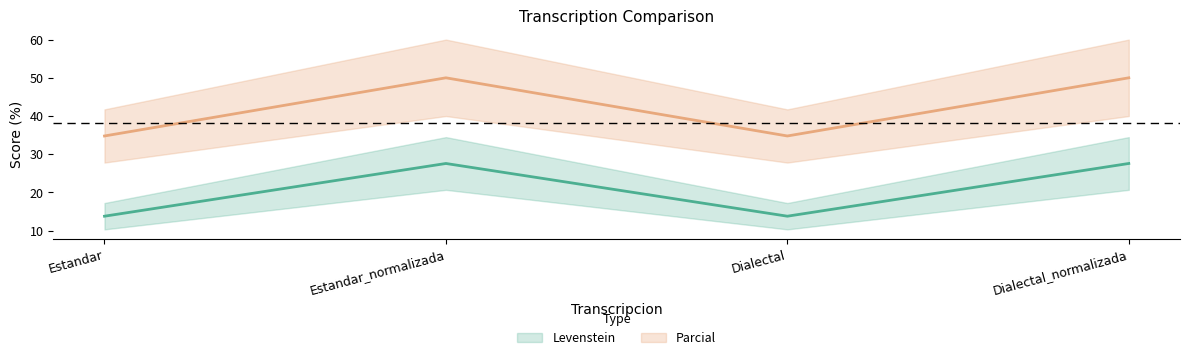

True or false: Parcial and Levenstein intersect in this chart.

False